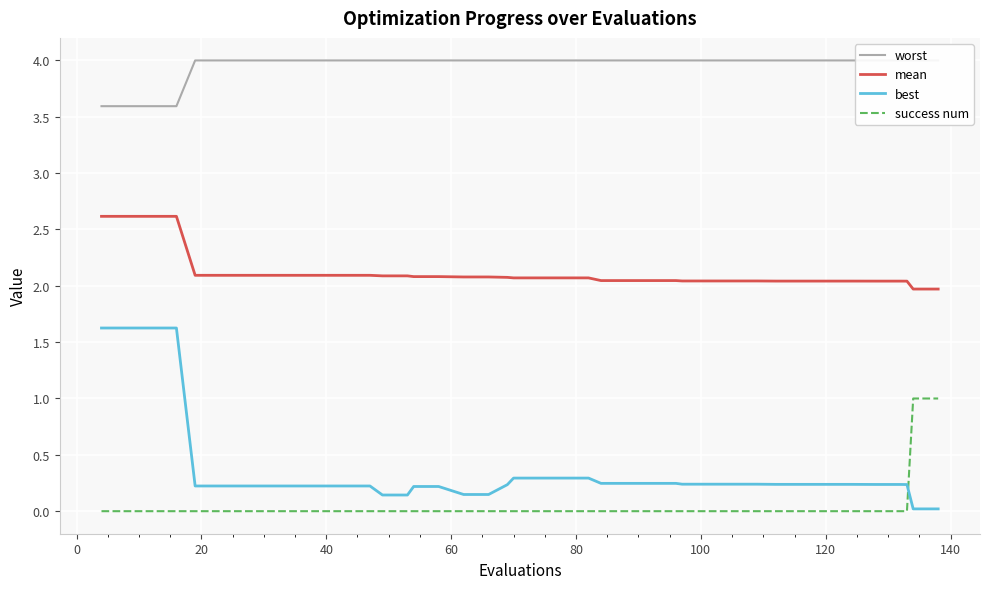

Which series has the largest total across all categories?

worst